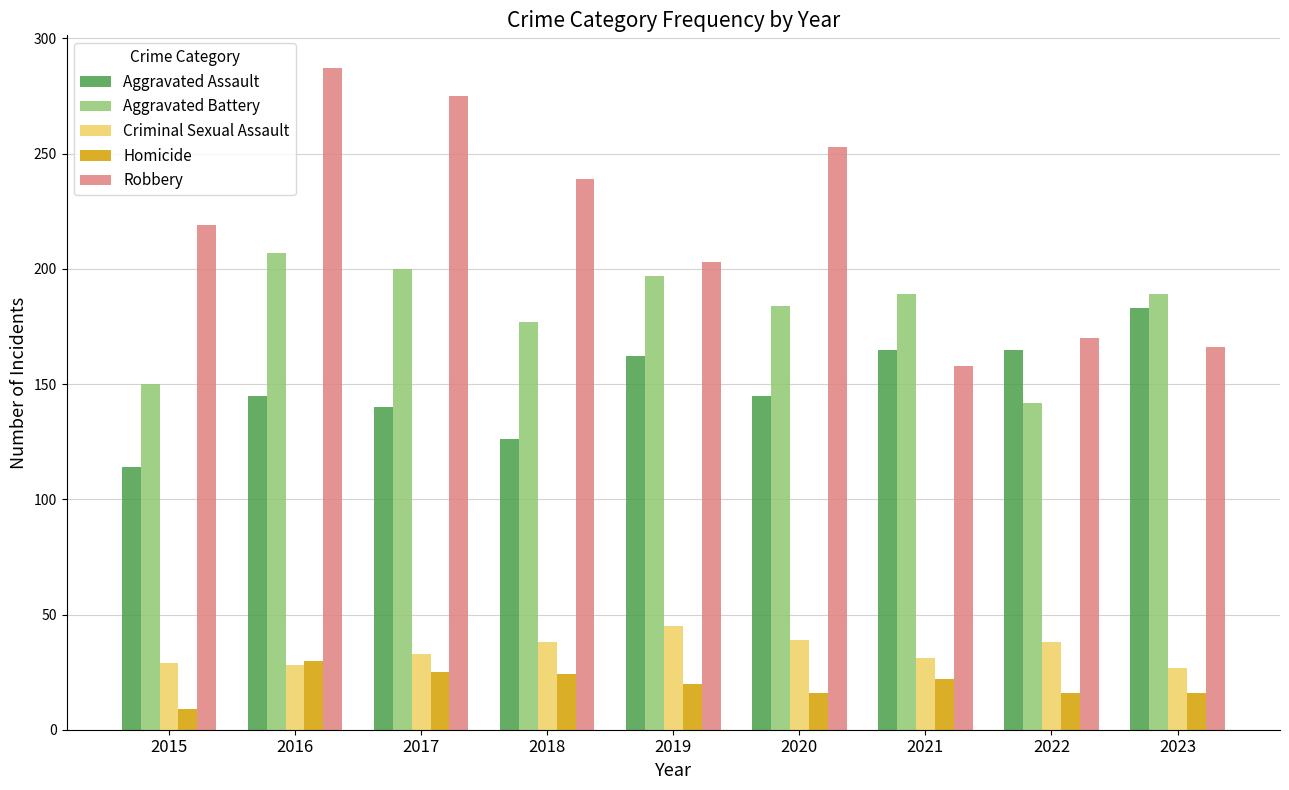

Is it true that Homicide equals 16 at 2023?

True